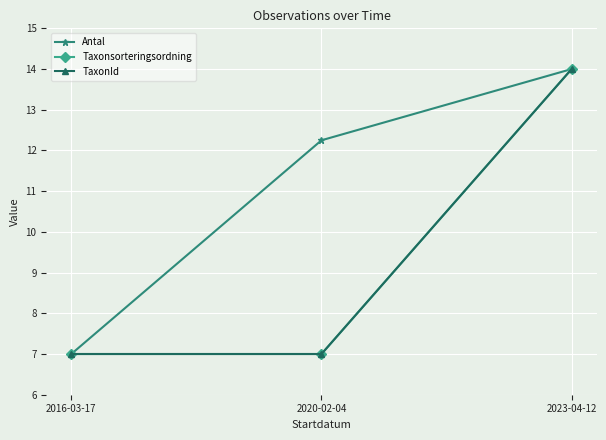

Does the chart have visible grid lines?

Yes